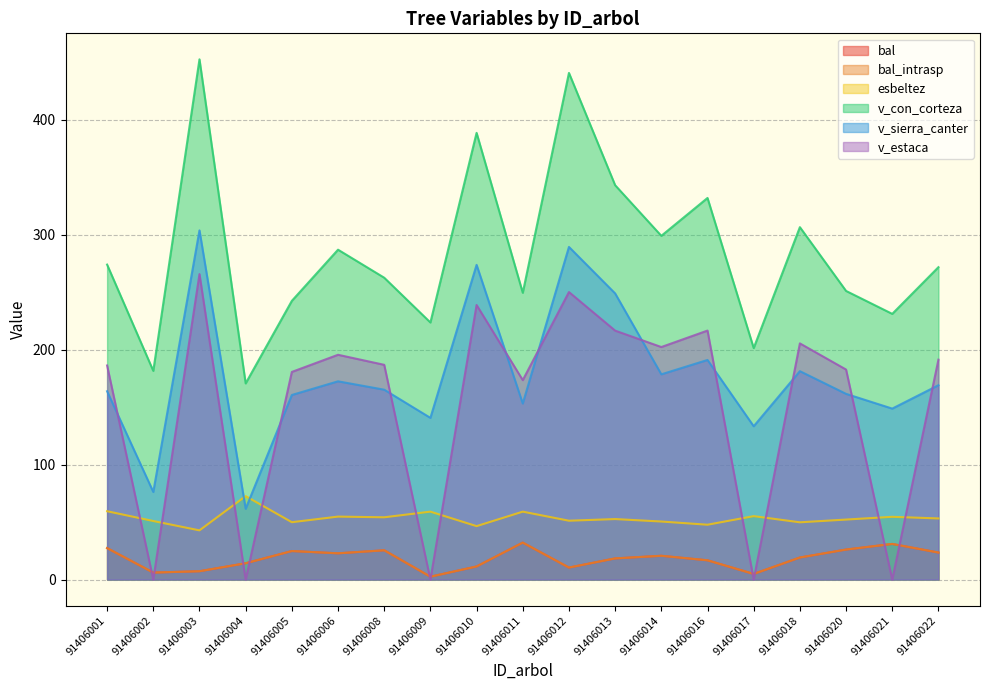

The bal_intrasp series shows 11.4 at 91406010. True or false?

True